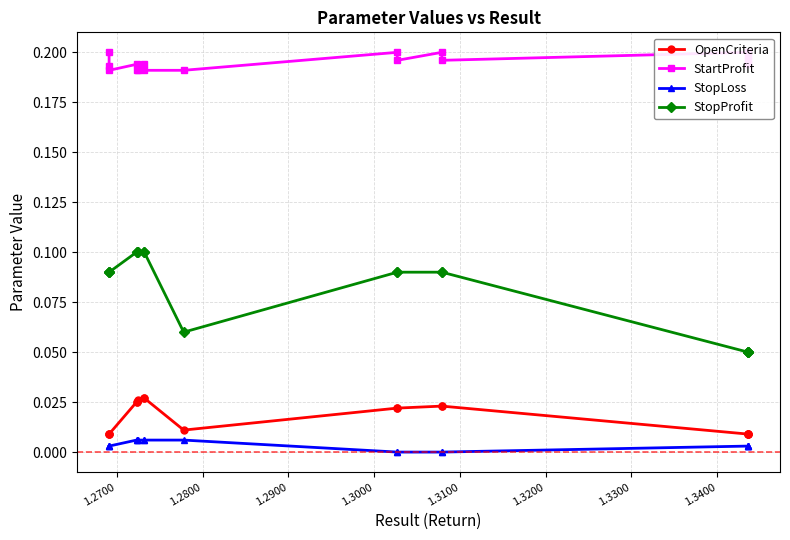

In StopProfit, how many points are lower than both neighbors (excluding endpoints)?

1